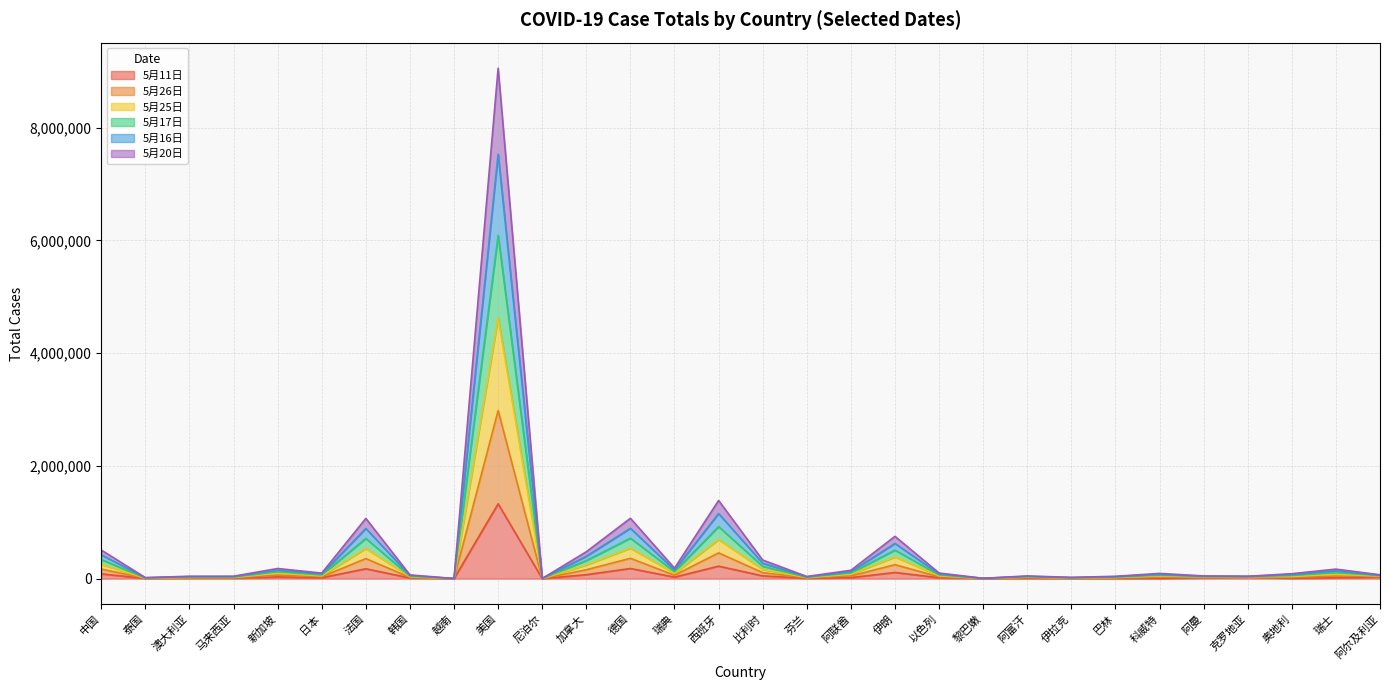

Rank the categories by 5月26日 value from highest to lowest.

美国, 西班牙, 德国, 法国, 伊朗, 中国, 加拿大, 比利时, 新加坡, 瑞典, 阿联酋, 瑞士, 以色列, 日本, 科威特, 阿尔及利亚, 奥地利, 克罗地亚, 韩国, 阿曼, 阿富汗, 马来西亚, 澳大利亚, 巴林, 芬兰, 伊拉克, 泰国, 黎巴嫩, 尼泊尔, 越南